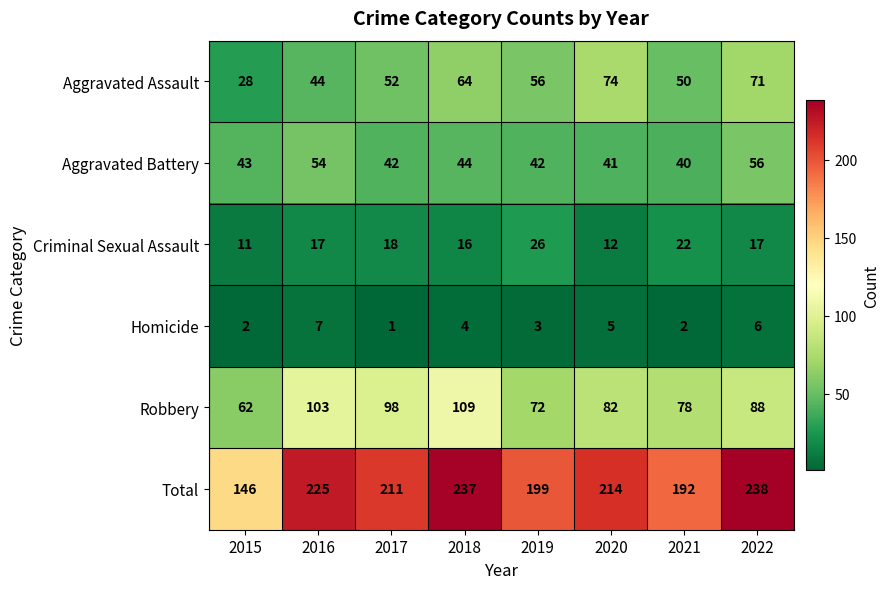

What is the total value across all series at 2018?

474